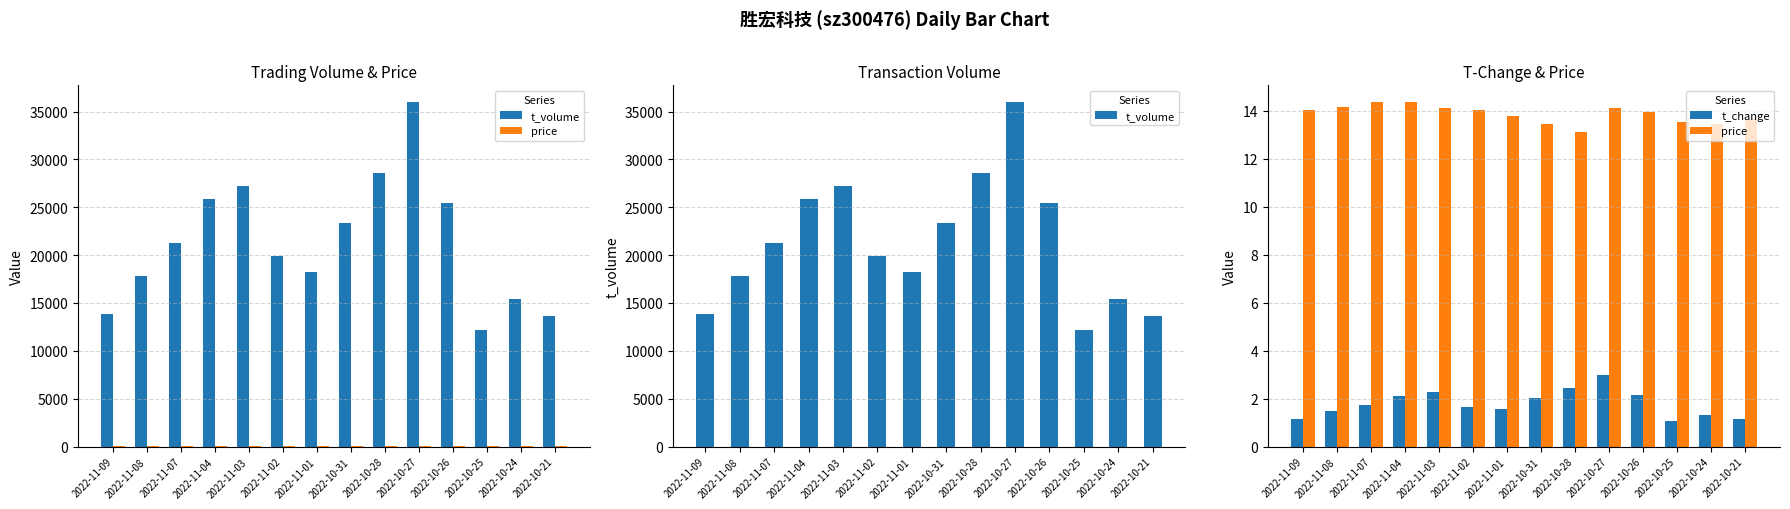

Reading left to right, extract all data points from this chart.

t_volume: 13807.0	17790.0	21224.0	25894.0	27246.0	19956.0	18287.0	23317.0	28538.0	35946.0	25438.0	12211.0	15379.0	13615.0
price: 14.0	14.2	14.3	14.3	14.1	14.0	13.8	13.4	13.1	14.1	14.0	13.5	13.4	13.6
t_change: 1.1	1.5	1.7	2.1	2.3	1.7	1.6	2.0	2.5	3.0	2.1	1.1	1.3	1.2